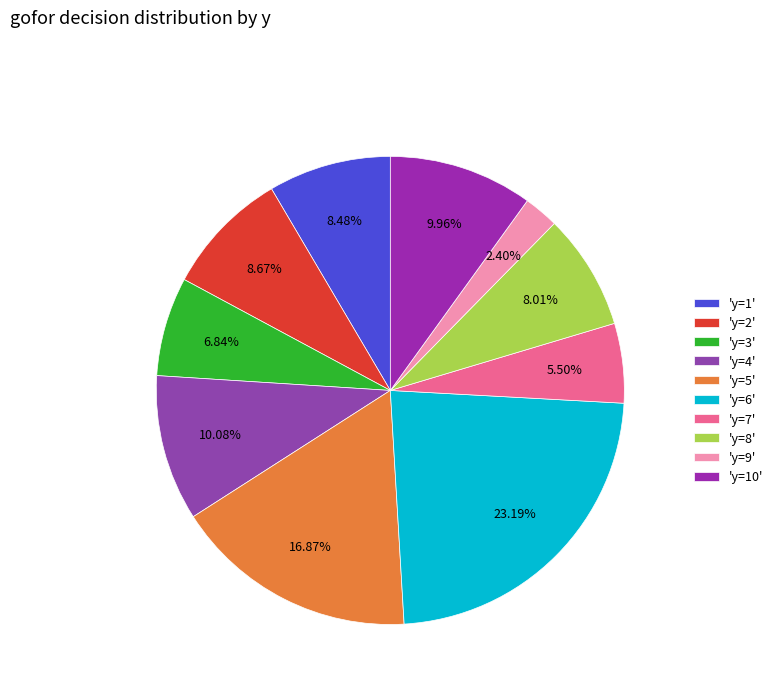

How many segments does this pie chart have?

10